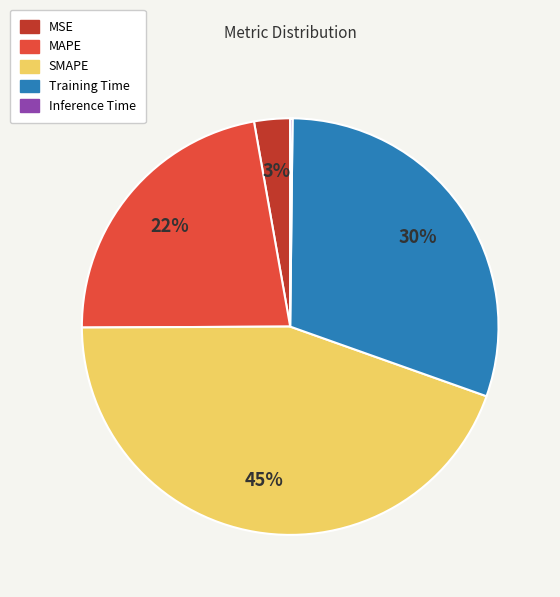

Does MSE account for over 50% of the chart?

No